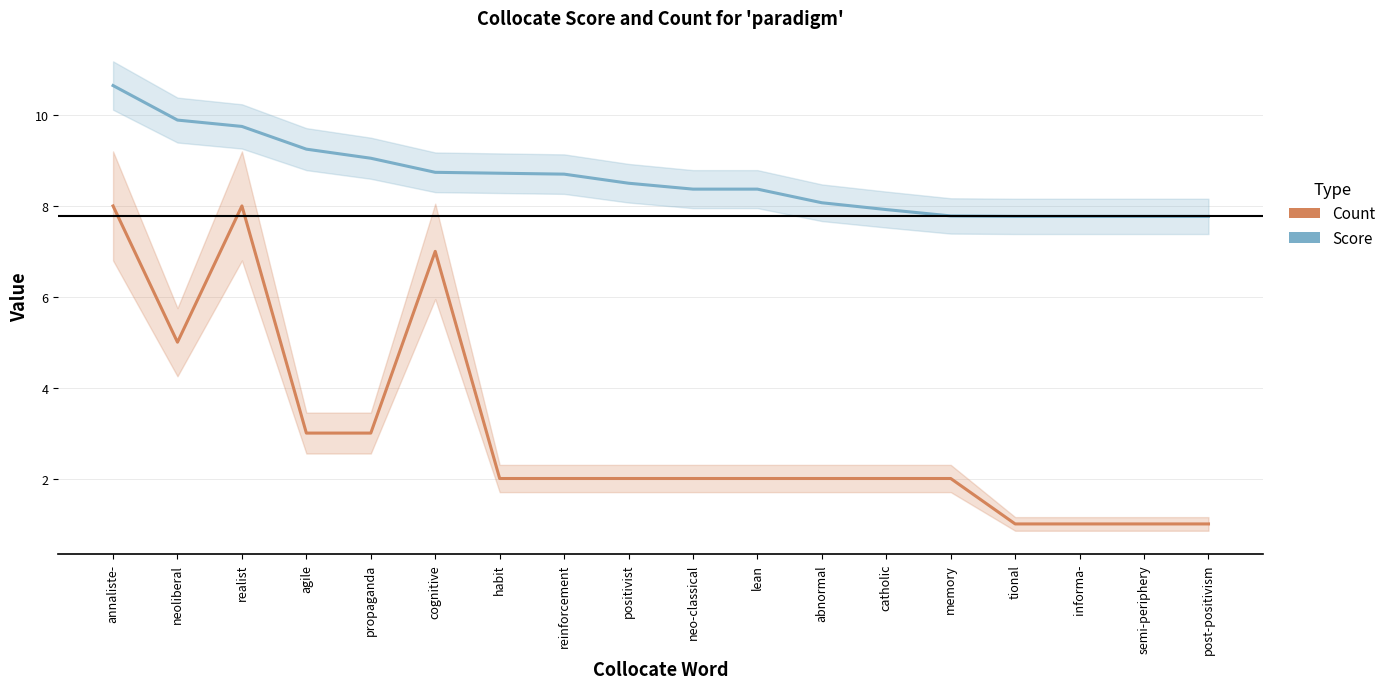

True or false: Count and Score intersect in this chart.

False